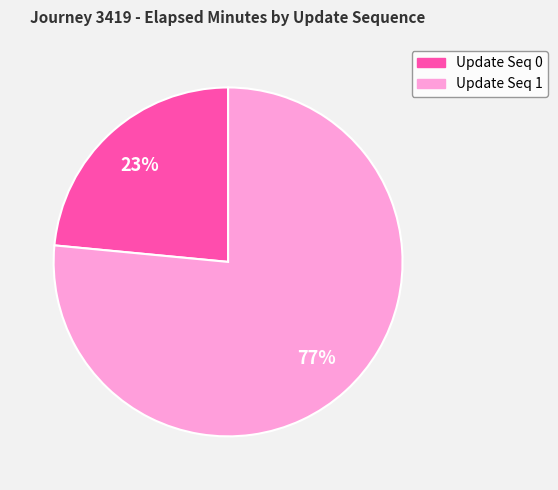

Is it true that Update Seq 0 is 34% of the pie?

False